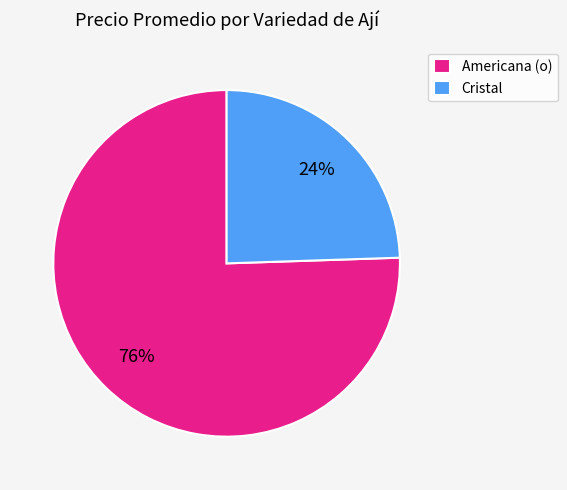

Rank the categories by value from highest to lowest.

Americana (o), Cristal